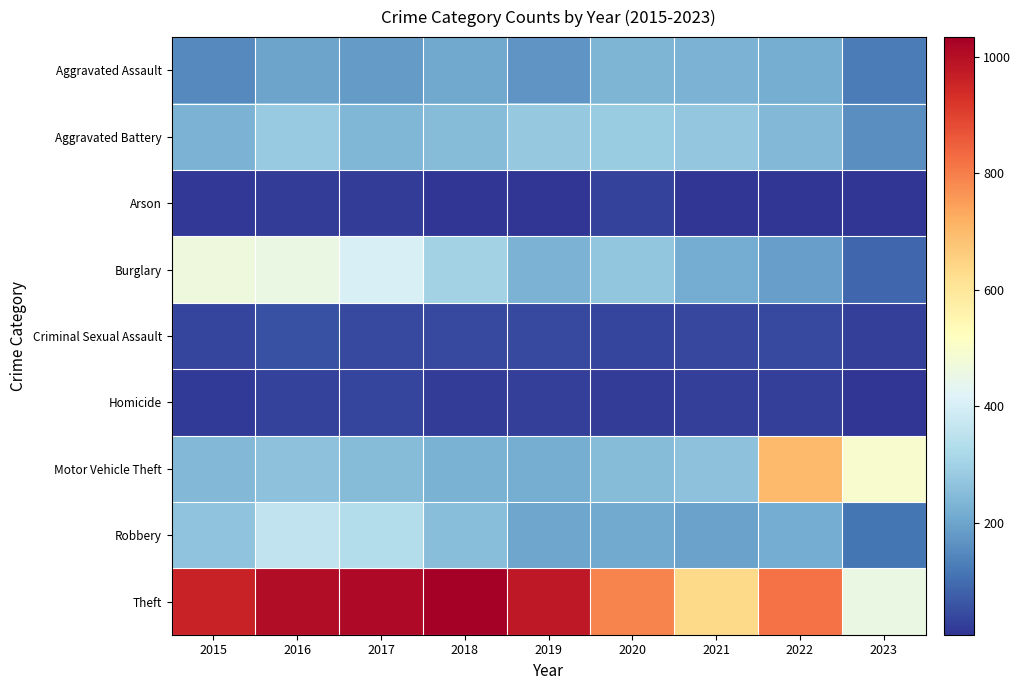

Between 2020 and 2016, which is larger?

2020